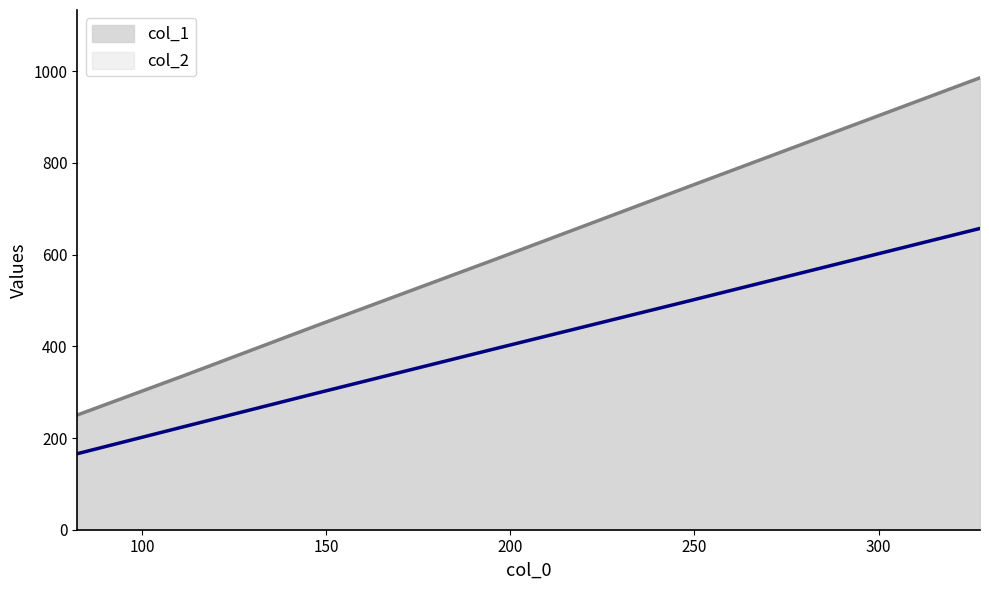

True or false: col_1 and col_2 cross at least once.

False